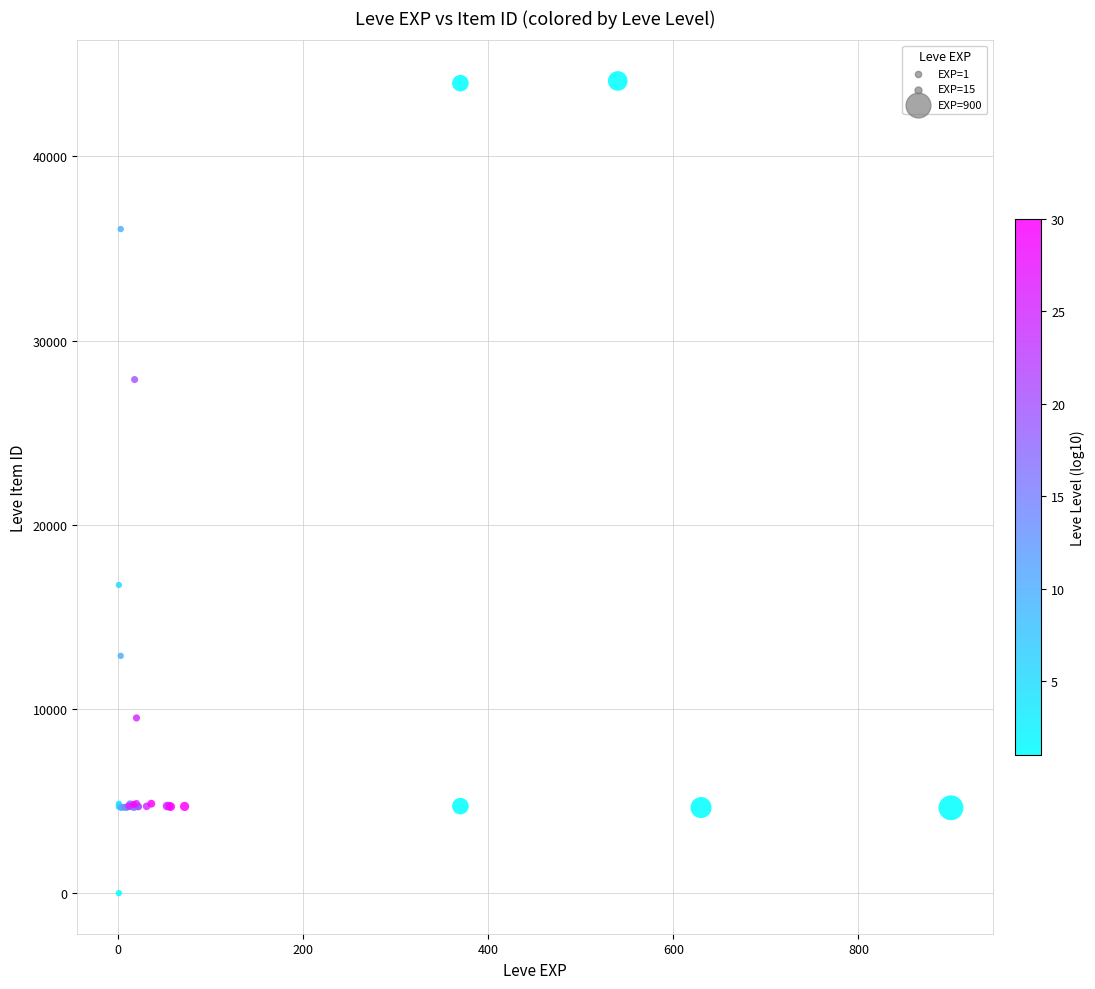

What Y value in the scatter plot is closest to 22050?

16734